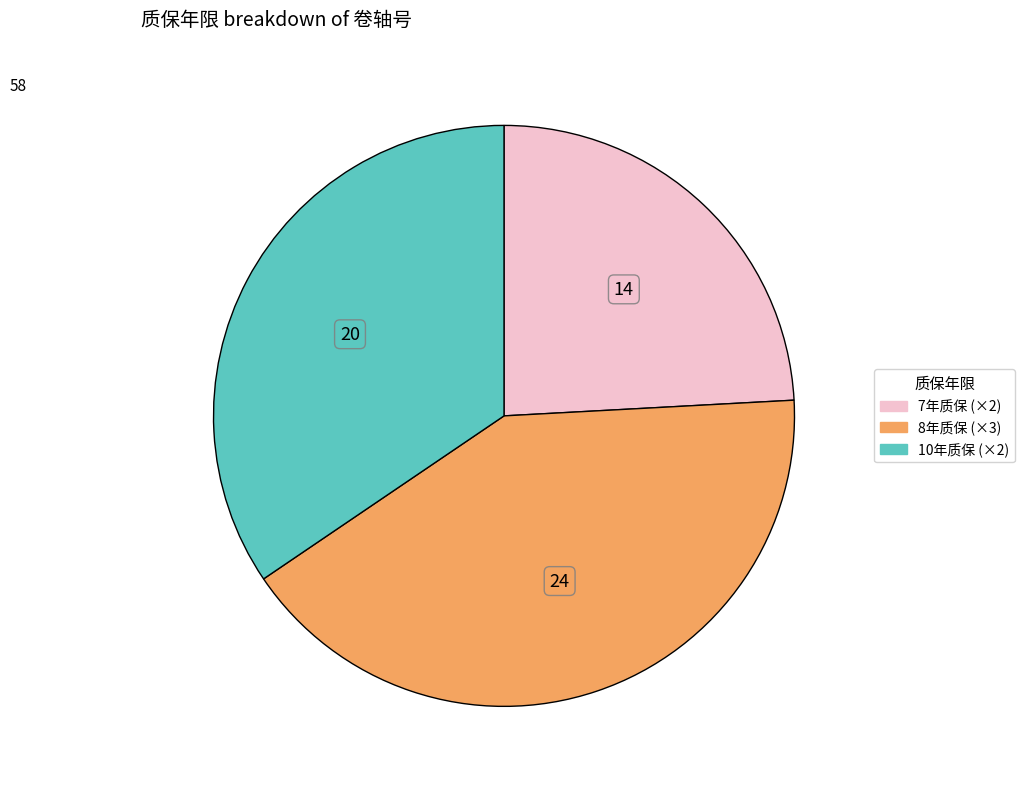

Rank the categories by value from highest to lowest.

8年质保 (×3), 10年质保 (×2), 7年质保 (×2)